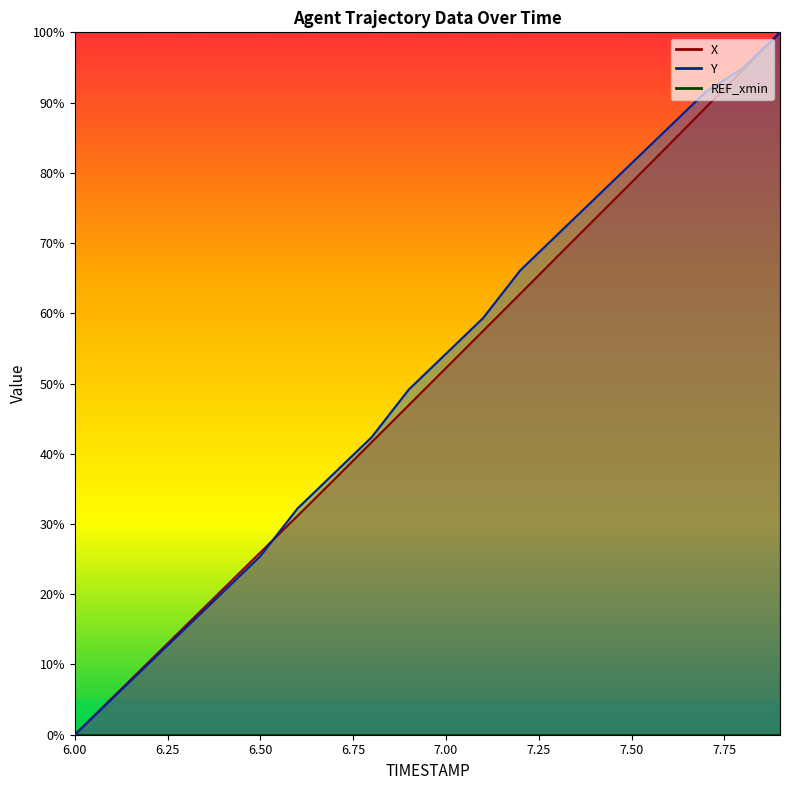

What is the label of the 19th point from the right?

6.1